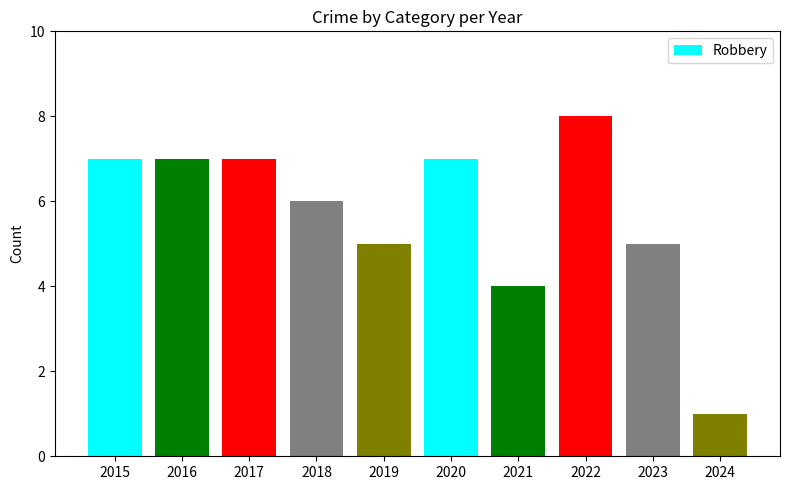

Is it true that the value at 2019 is 5?

True